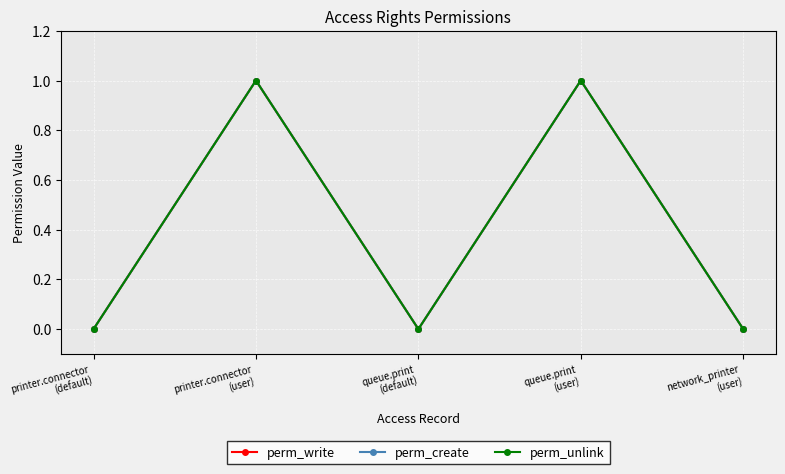

Does the chart have visible grid lines?

Yes